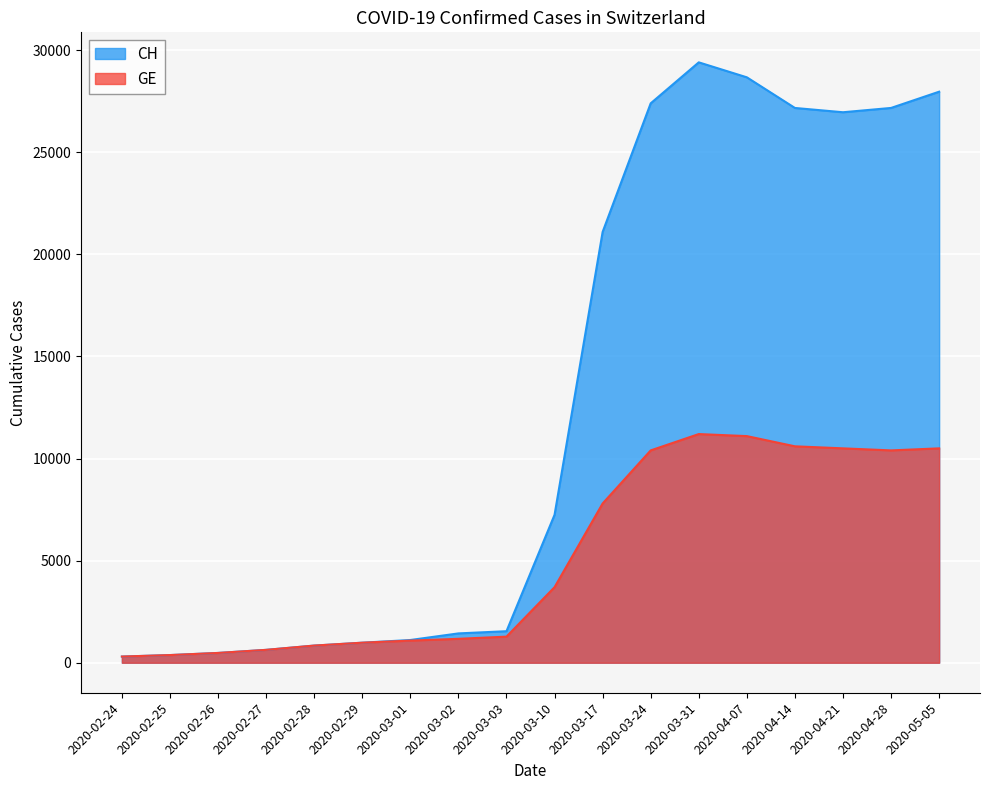

At which label is GE closest to 5751?

2020-03-17